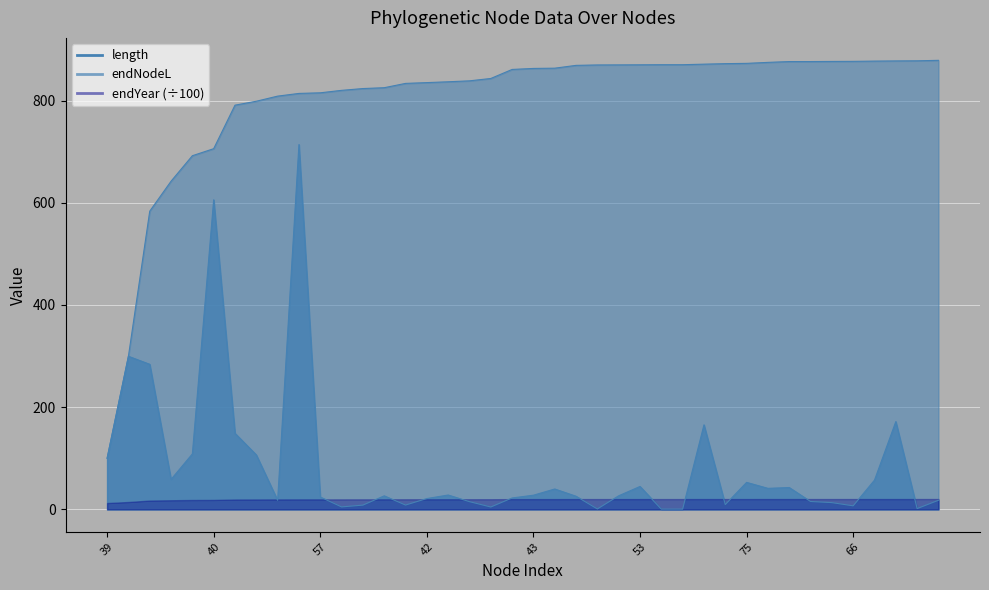

At which label is endNodeL closest to 489?

45